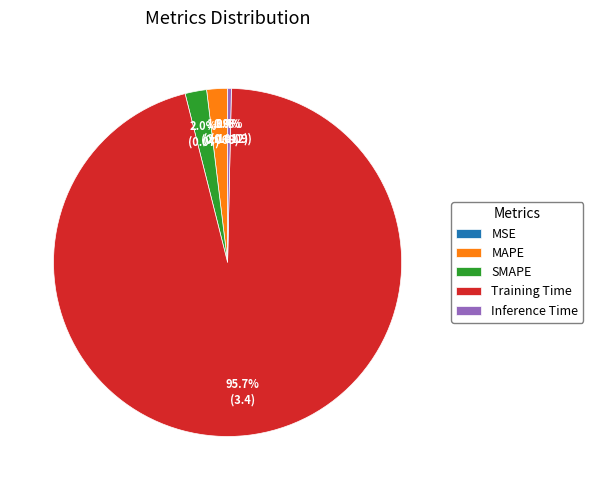

How many slices are in this pie chart?

5